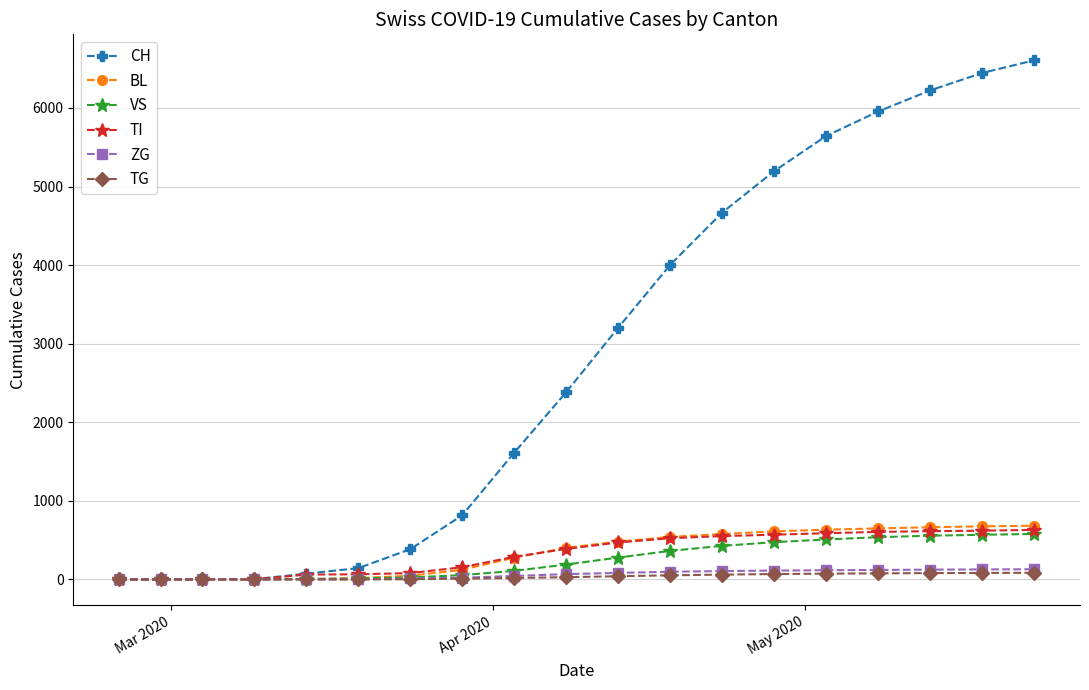

At how many categories does at least one series exceed 989?

11